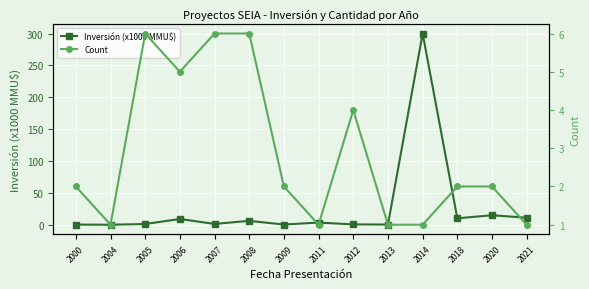

At which category is the sum across all series the highest?

2014